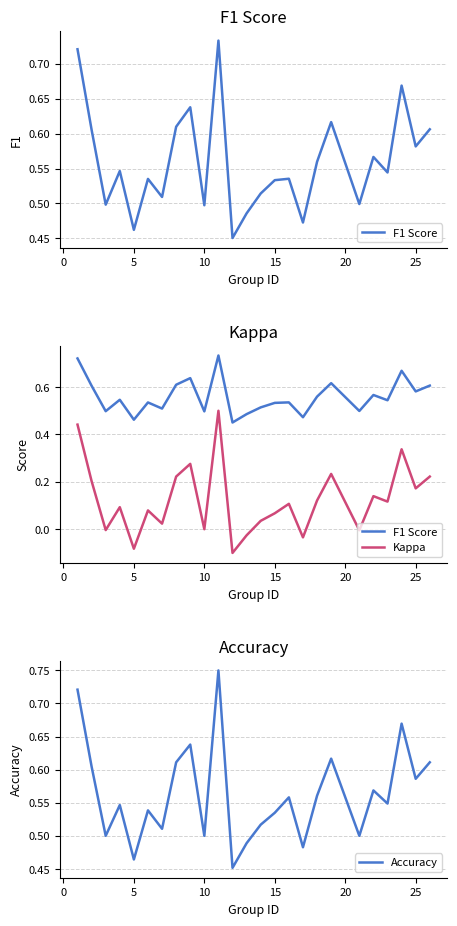

What is the average value of the F1 Score series?

0.6